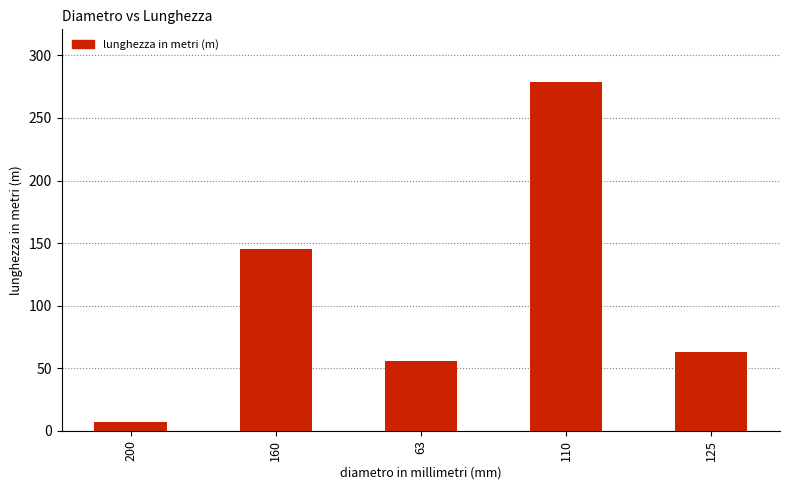

Reading left to right, transcribe all the data shown in this chart.

200=7	160=145	63=56	110=279	125=63